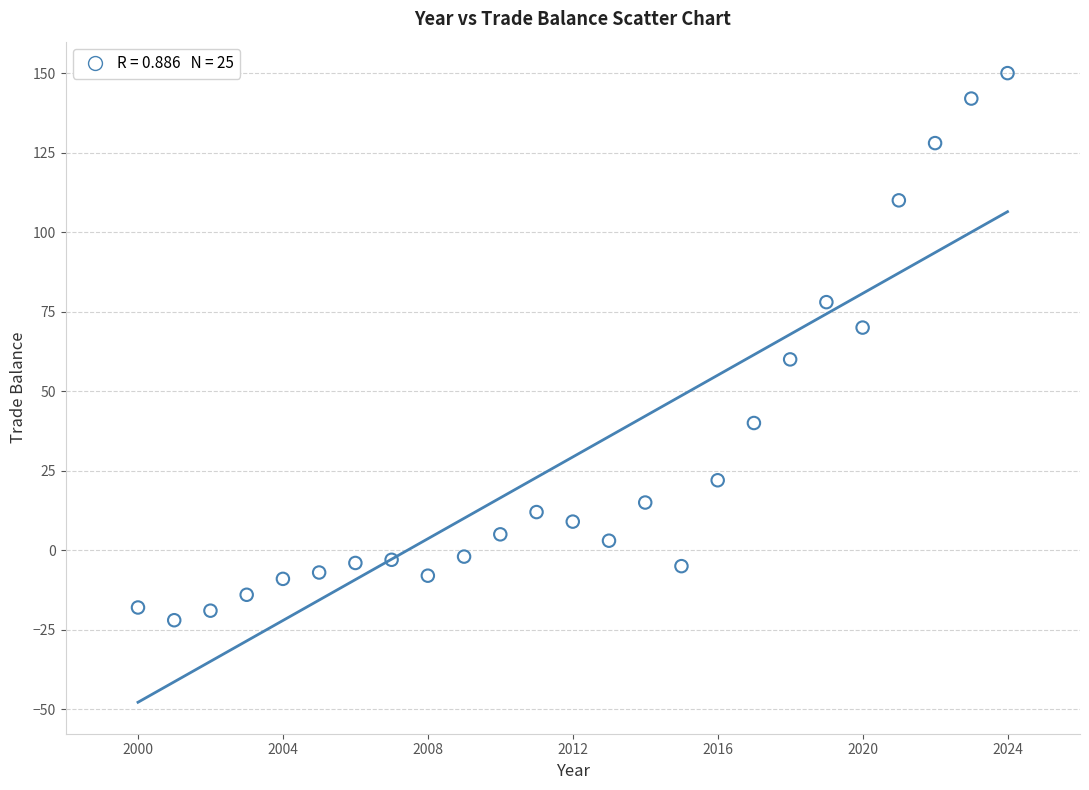

What is the range of Y values (max minus min)?

172